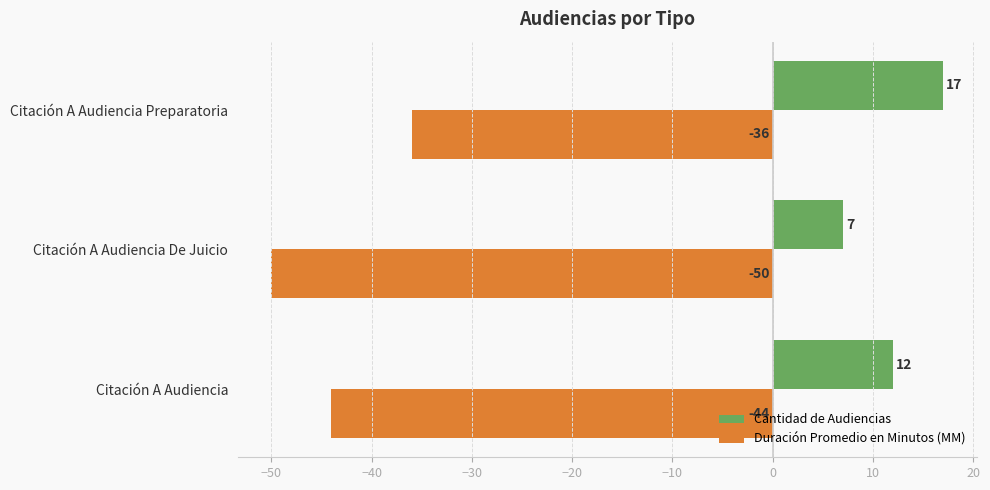

Which series has the largest total across all categories?

Cantidad de Audiencias